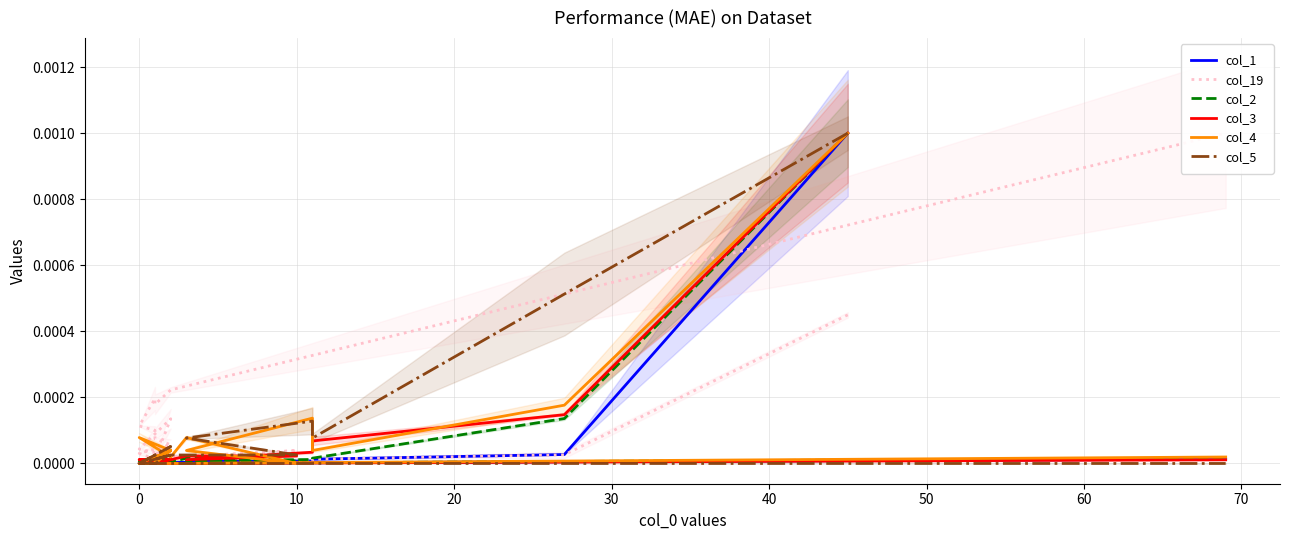

In col_3, how many points are lower than both neighbors (excluding endpoints)?

1